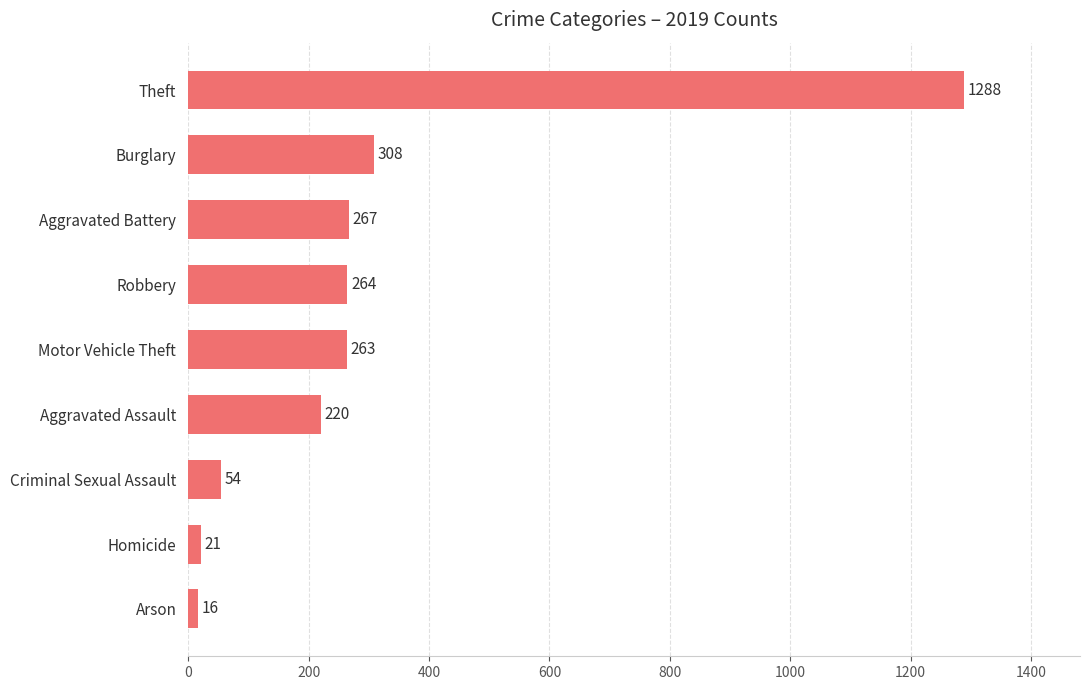

Rank the categories by value from highest to lowest.

Theft, Burglary, Aggravated Battery, Robbery, Motor Vehicle Theft, Aggravated Assault, Criminal Sexual Assault, Homicide, Arson